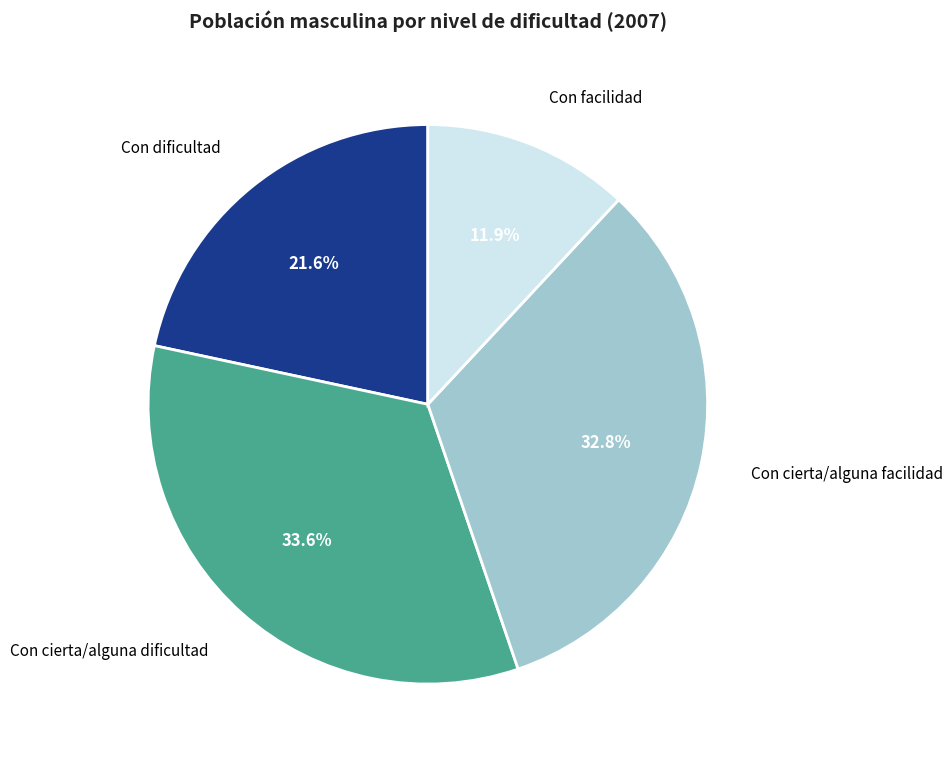

Is there a majority slice in this chart?

No